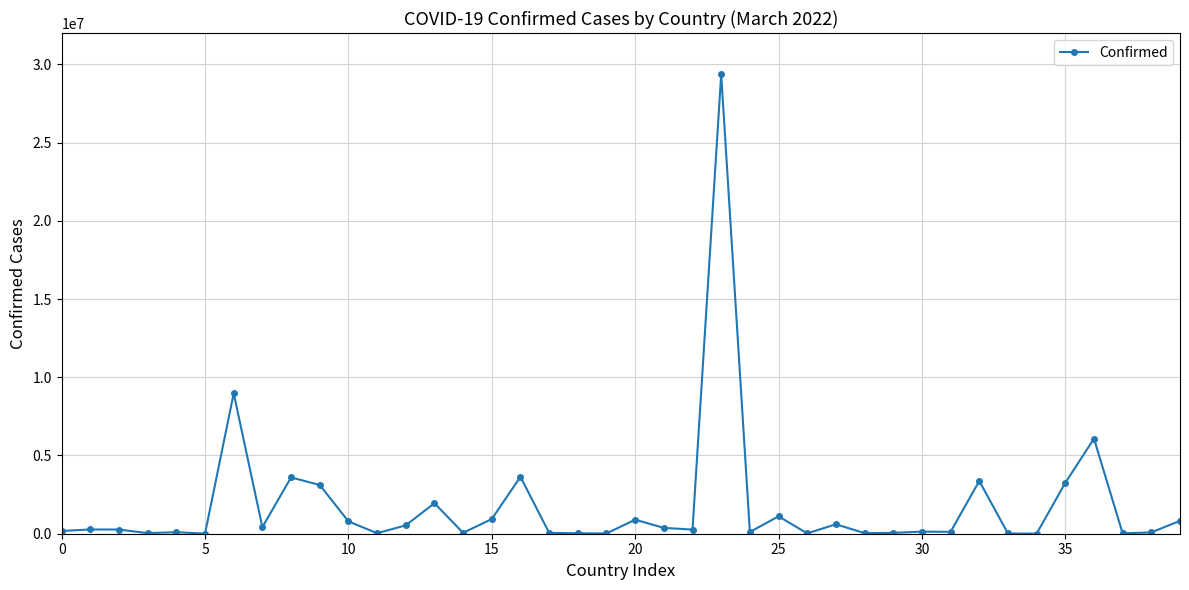

What is the average value?

1793821